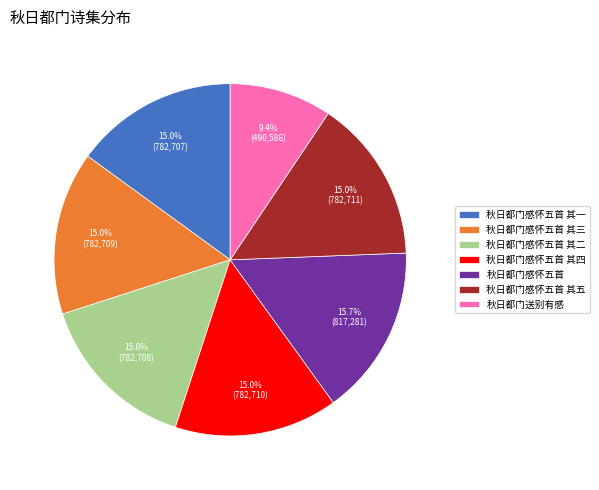

To the nearest percent, what portion does 秋日都门感怀五首 其二 represent?

15%